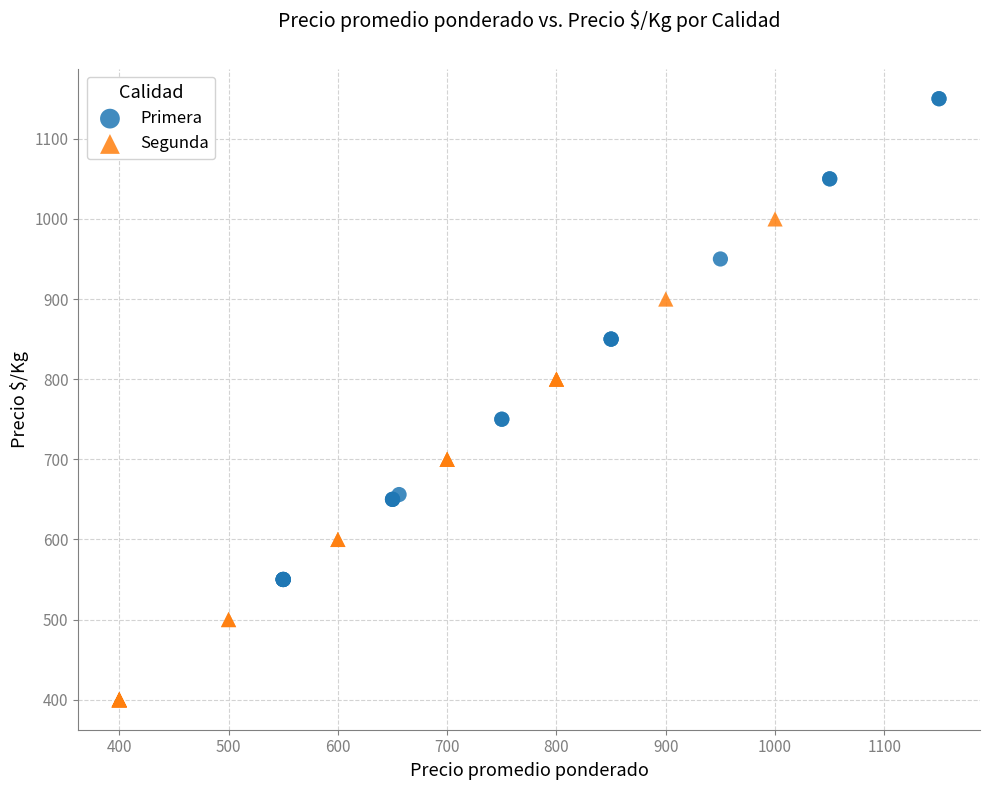

What are all the series names shown in the legend?

Primera, Segunda